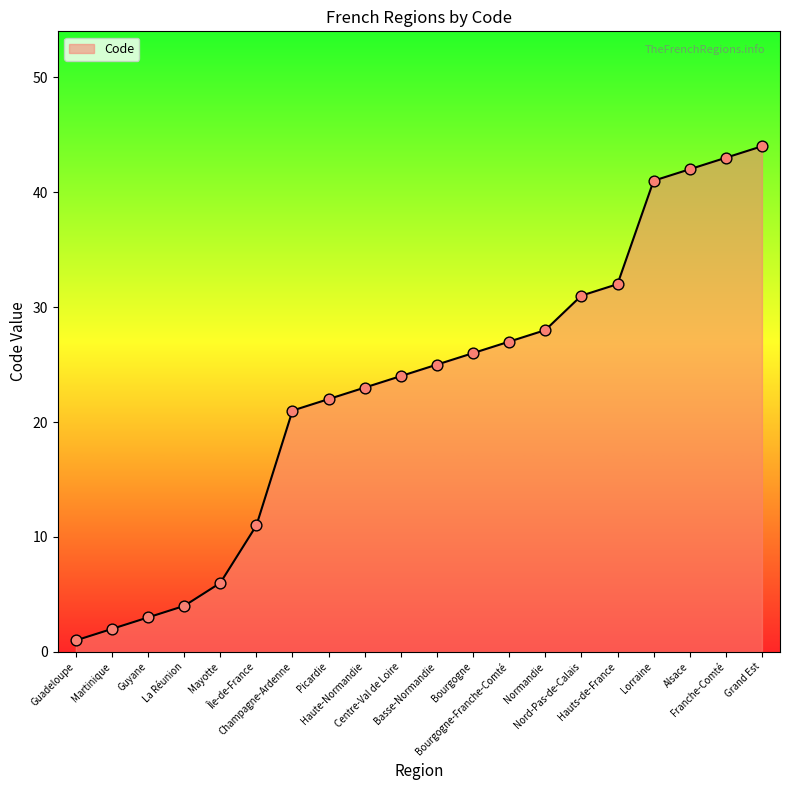

Between Guadeloupe and Centre-Val de Loire, which is larger?

Centre-Val de Loire